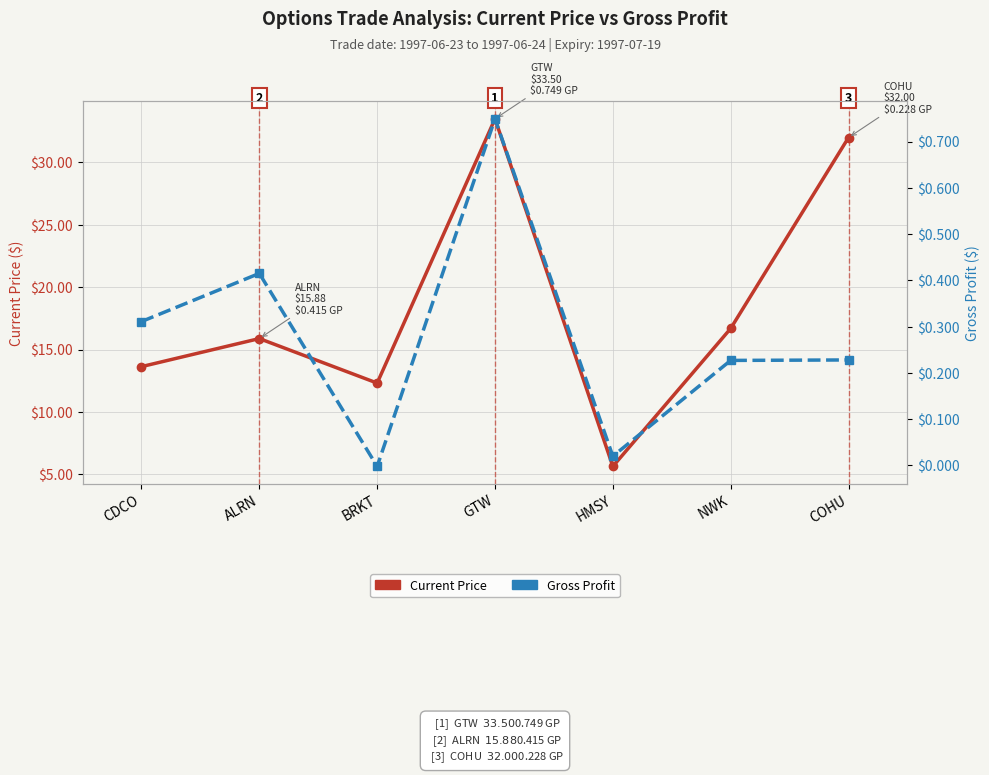

True or false: Current Price and Gross Profit cross at least once.

False